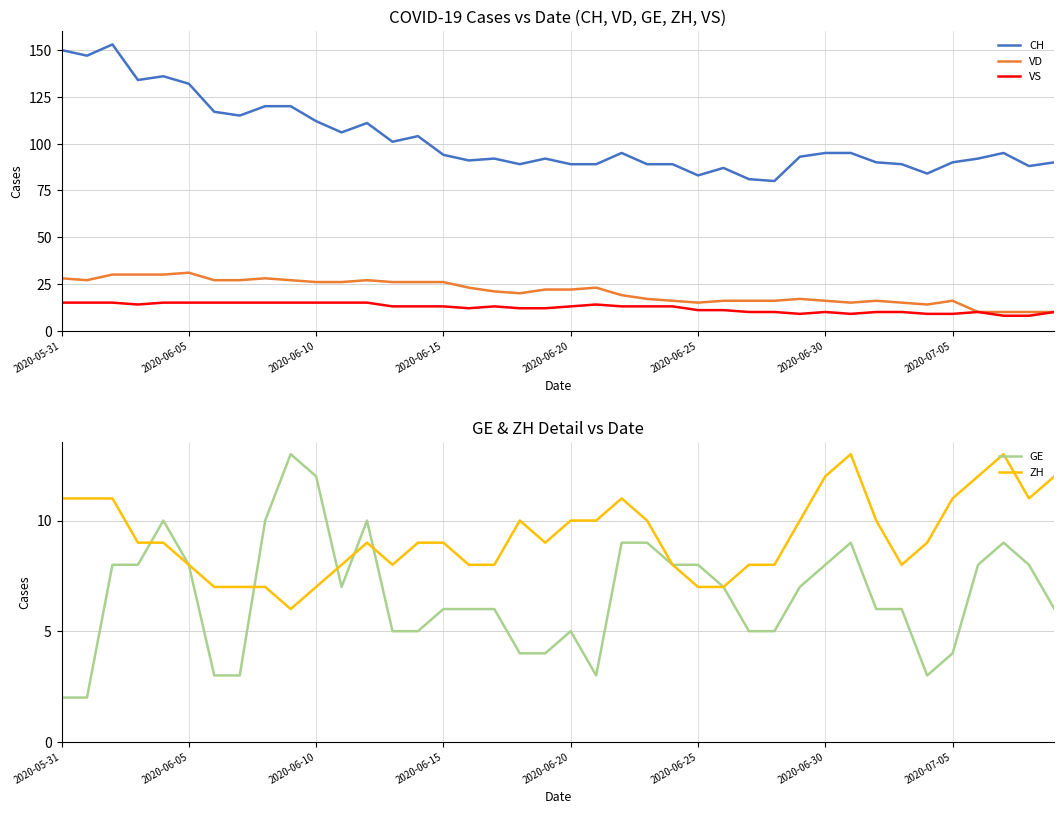

What is the maximum value for ZH?

13